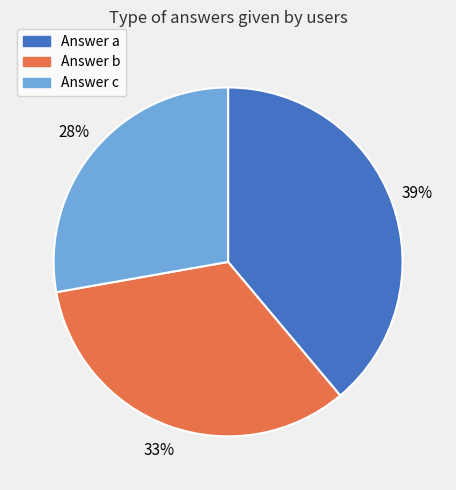

What is the largest slice in the pie chart?

Answer a